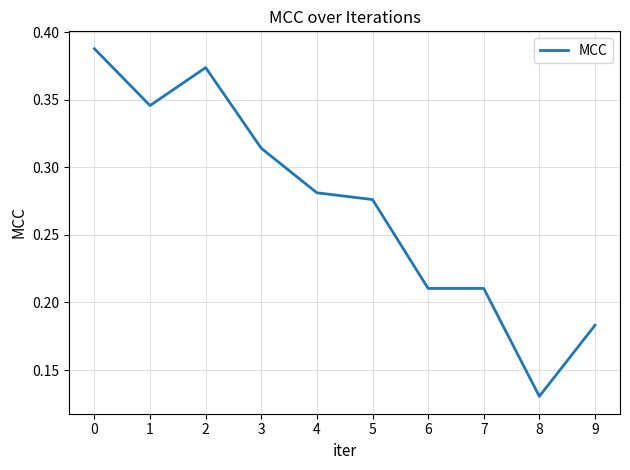

Where is the data nearest to the value 0?

8